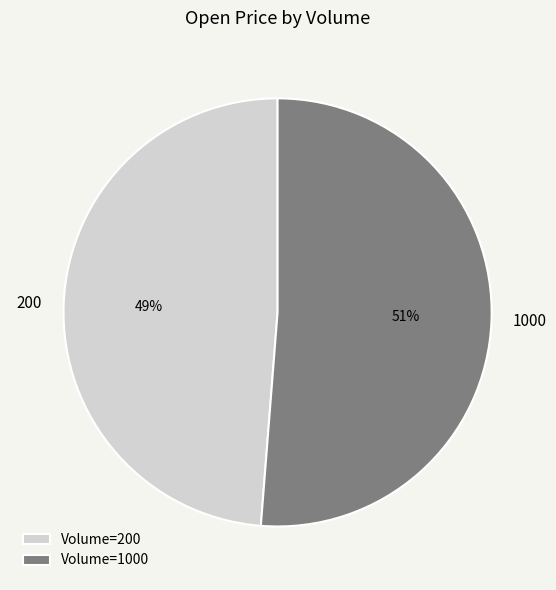

The Volume=200 slice represents 49% of the pie. True or false?

True